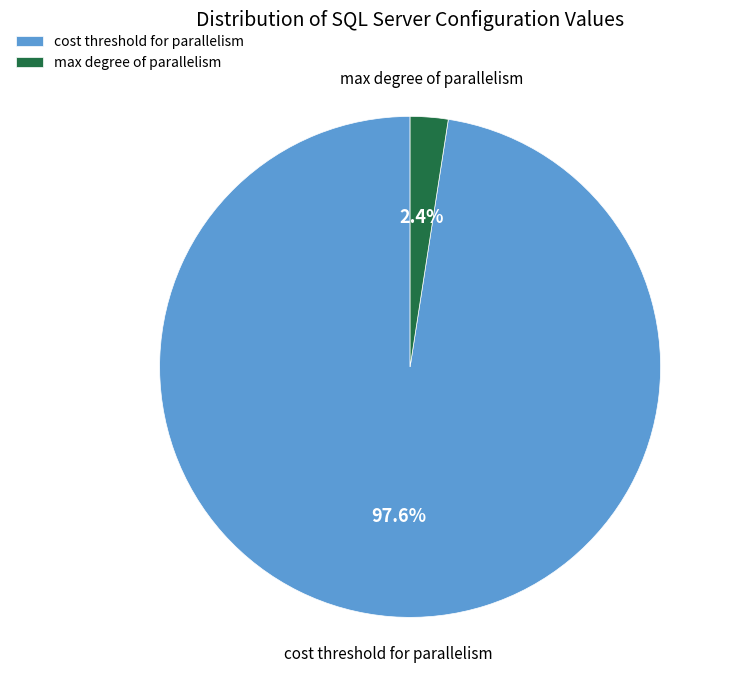

Which category accounts for the majority?

cost threshold for parallelism